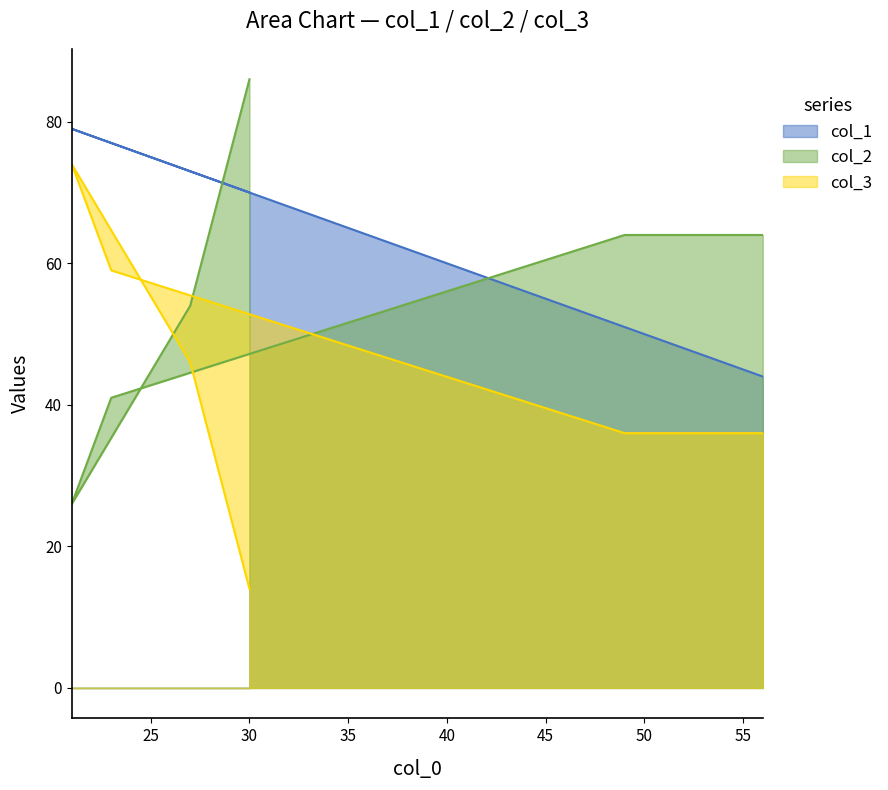

True or false: col_3 and col_1 intersect in this chart.

False